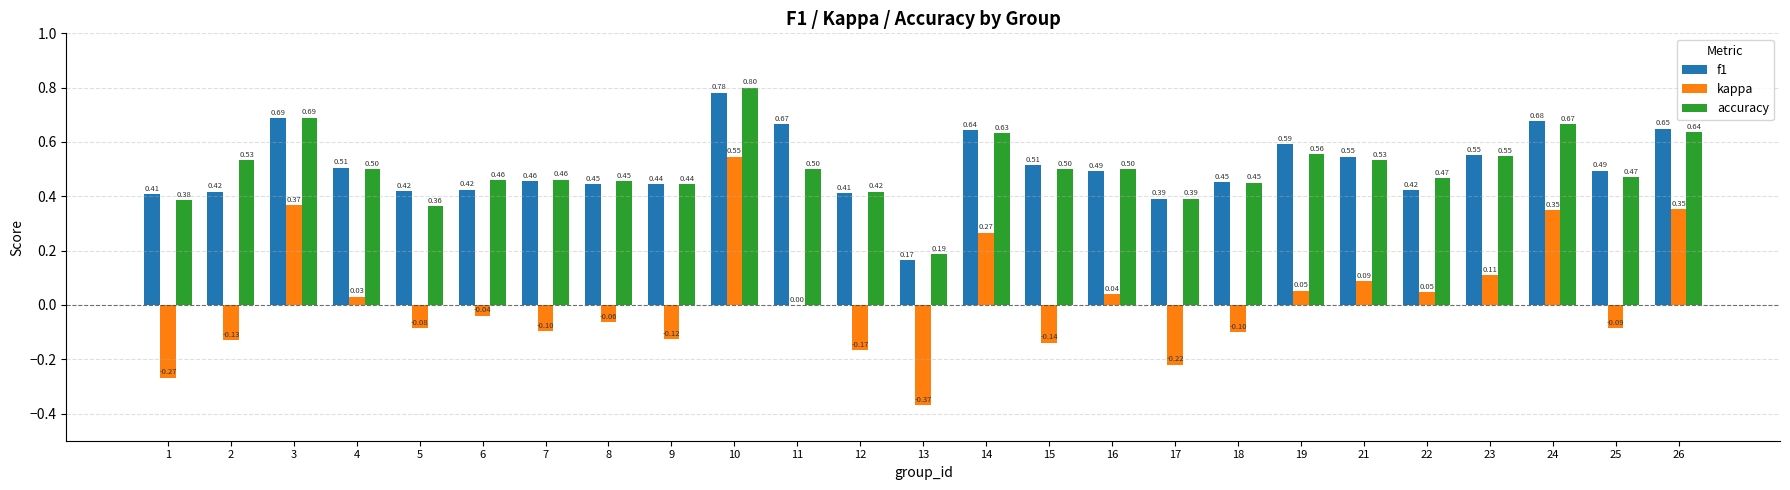

Between 6 and 9, which series saw the biggest shift?

kappa